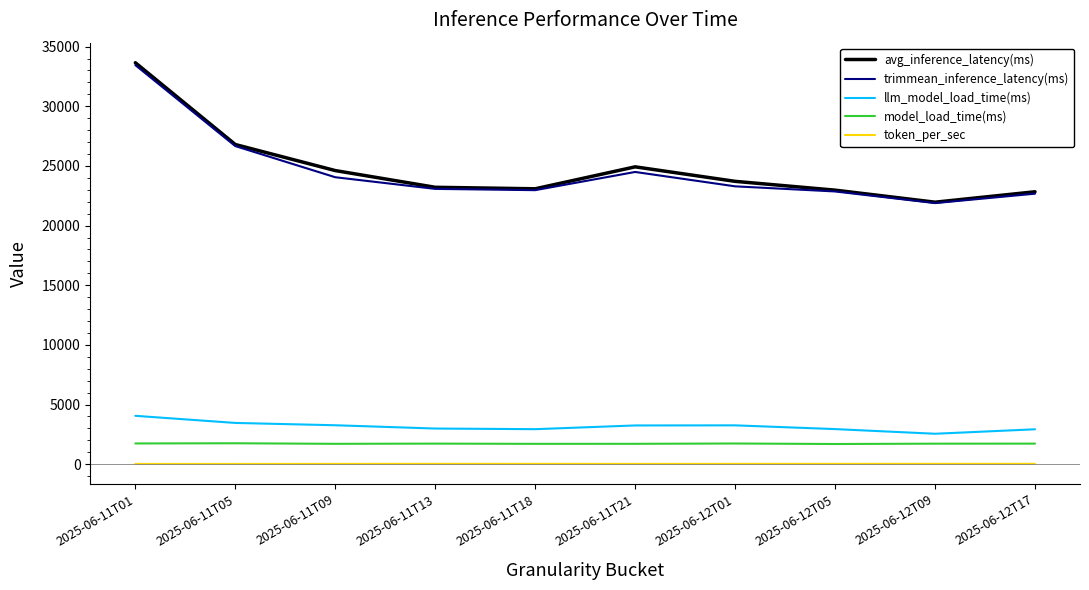

What is the average value of the trimmean_inference_latency(ms) series?

24542.0